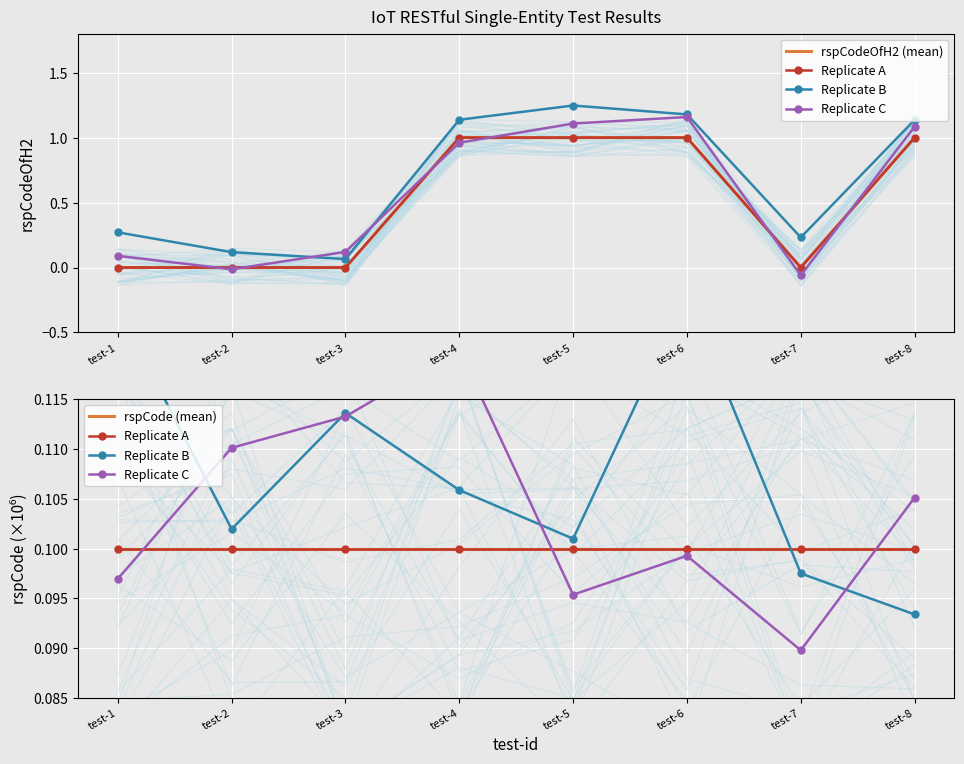

What is the highest value of the rspCodeOfH2 (mean) series?

1.0